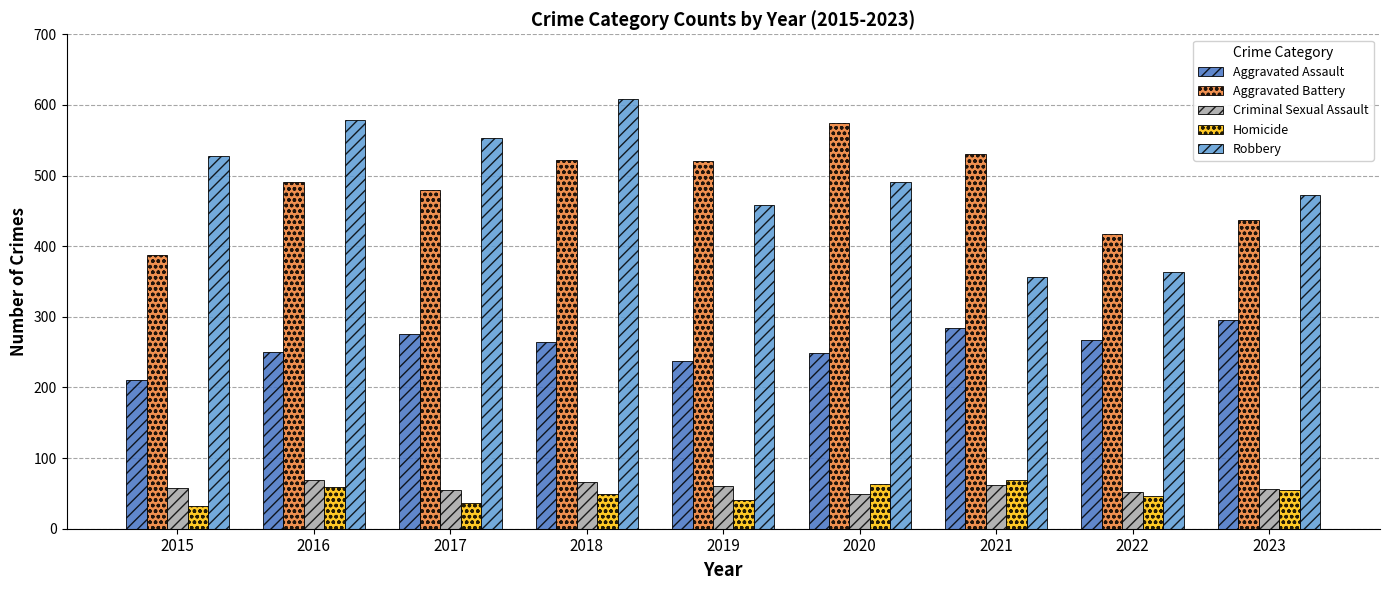

Between 2022 and 2023, which series saw the biggest shift?

Robbery